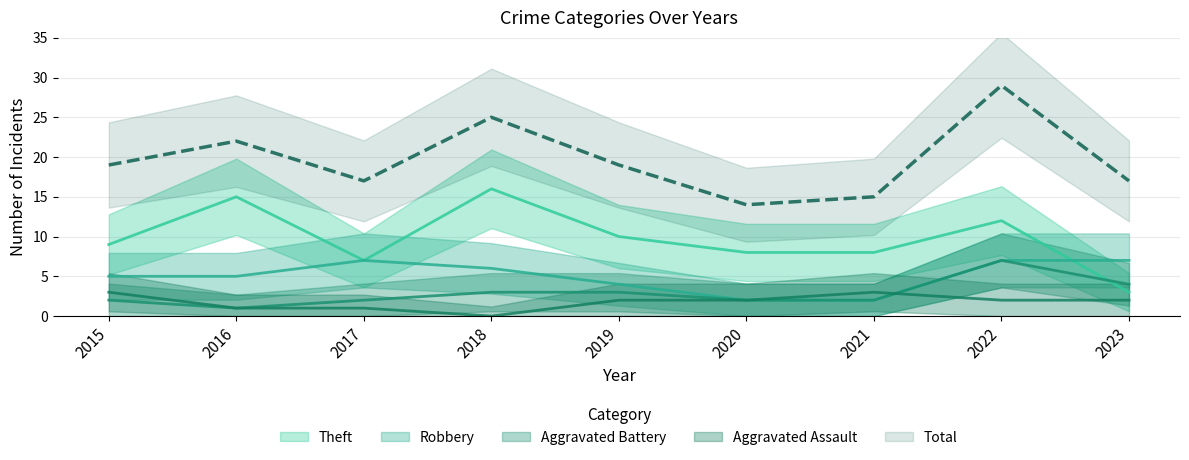

Which series has the largest total across all categories?

Total